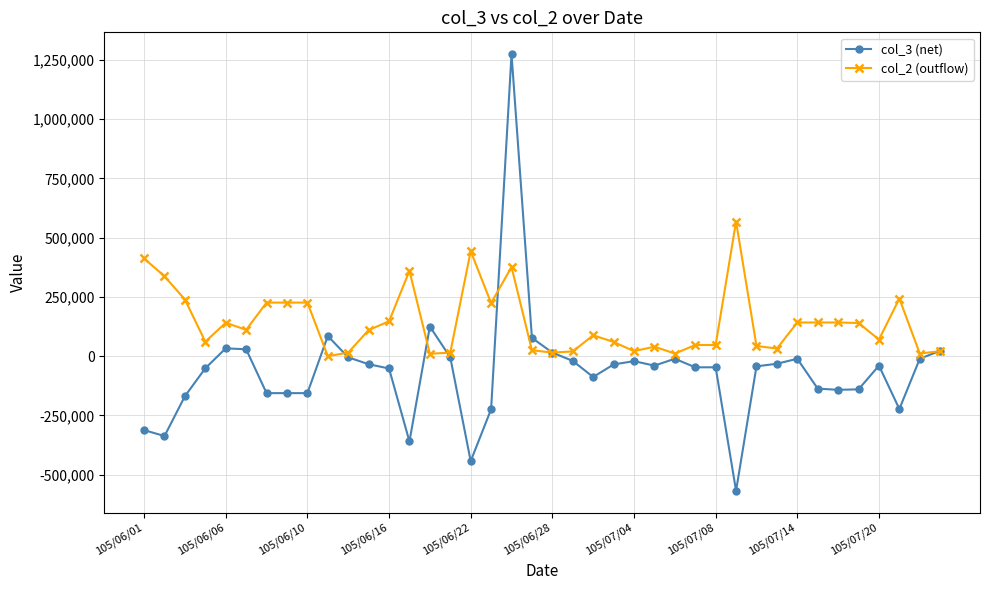

Rank the series by their maximum value, from lowest to highest.

col_2 (outflow), col_3 (net)